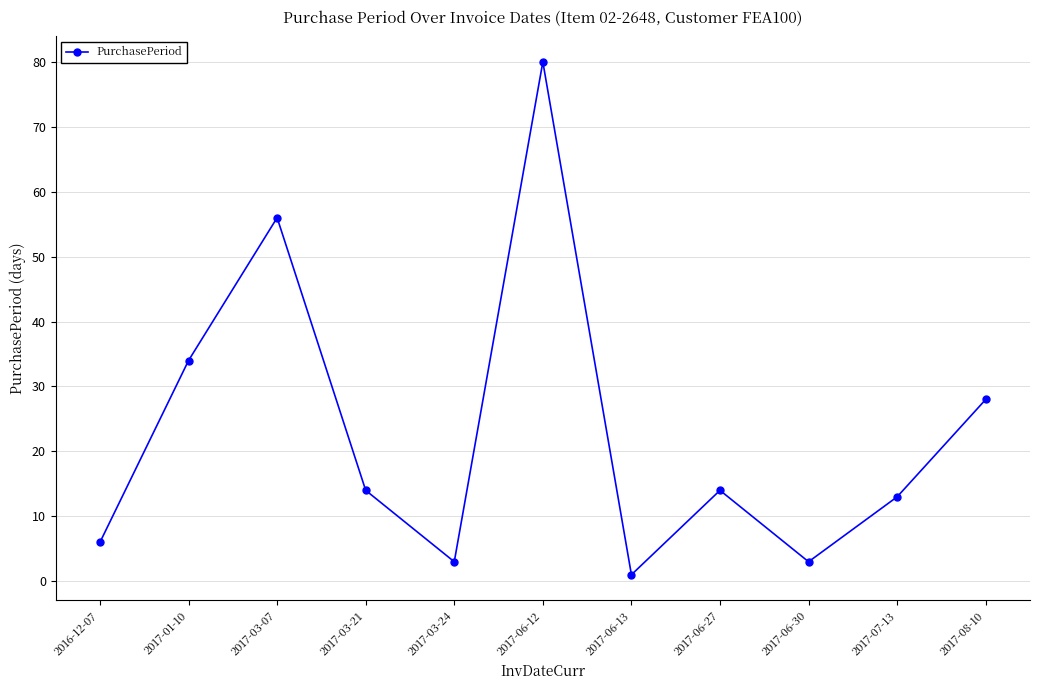

What is the minimum value shown in the chart?

1